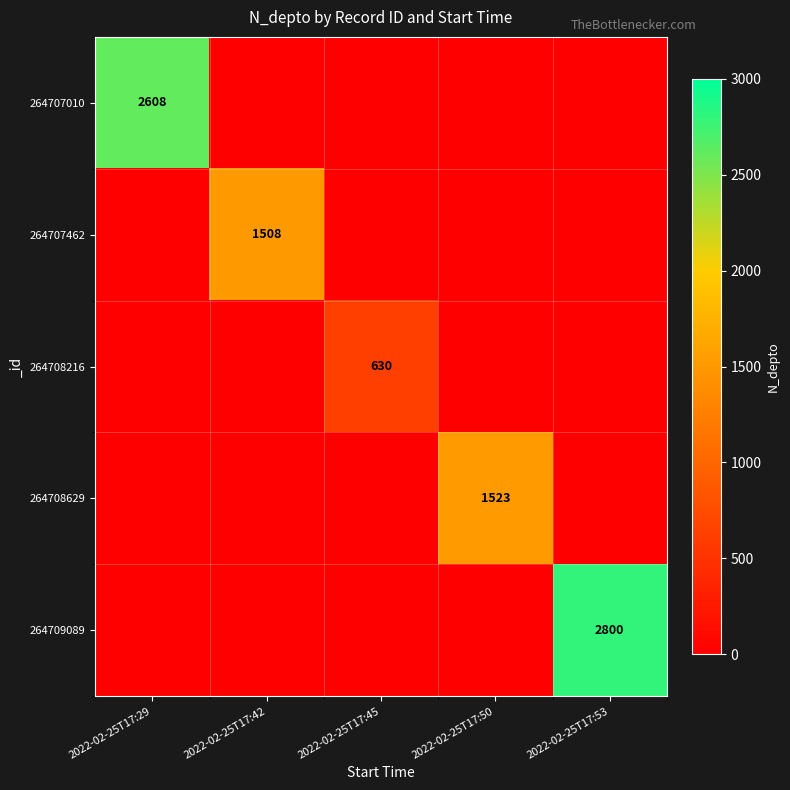

The value of 264708216 at 2022-02-25T17:45 is 1128. True or false?

False